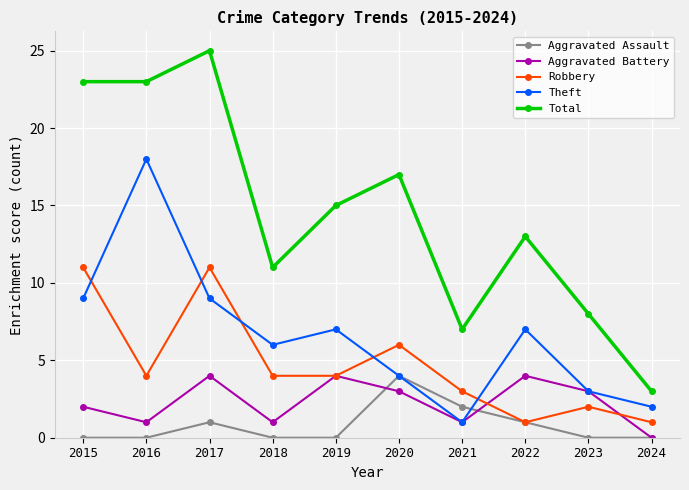

Is the value of Aggravated Assault at 2020 greater than the value of Theft at 2024?

Yes